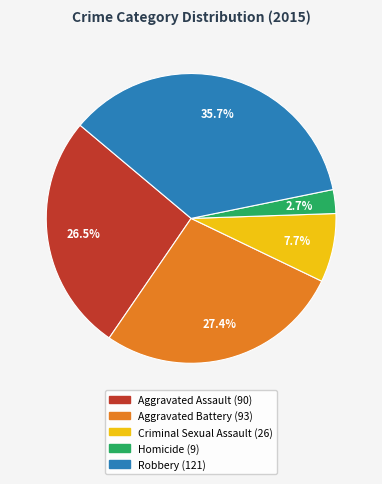

Does Aggravated Assault represent more than half of the total?

No